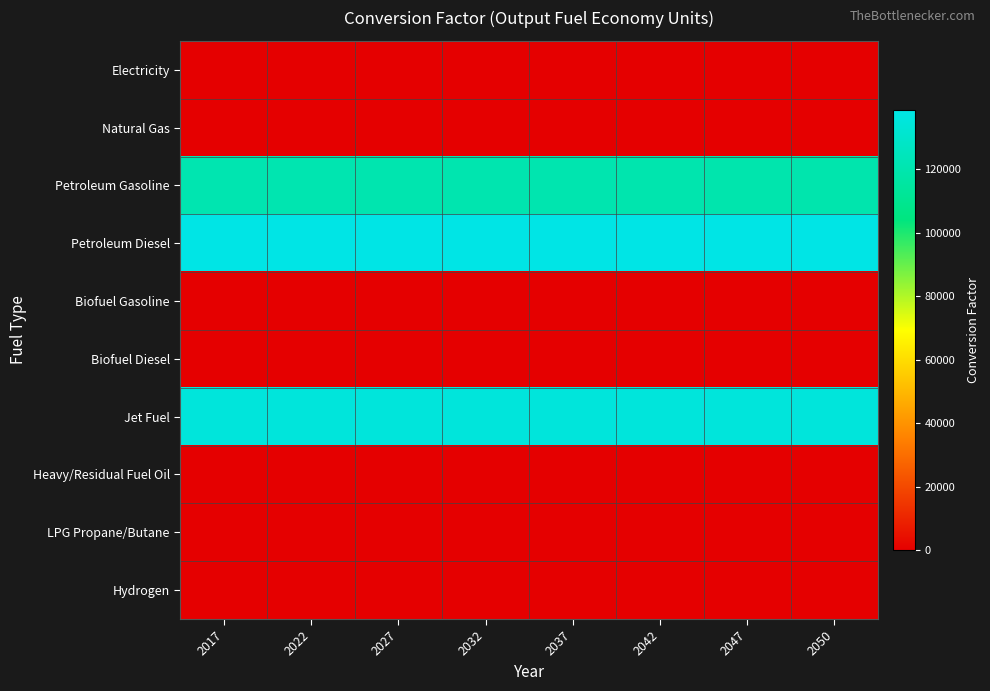

Which series has the largest range (max minus min)?

Petroleum Gasoline